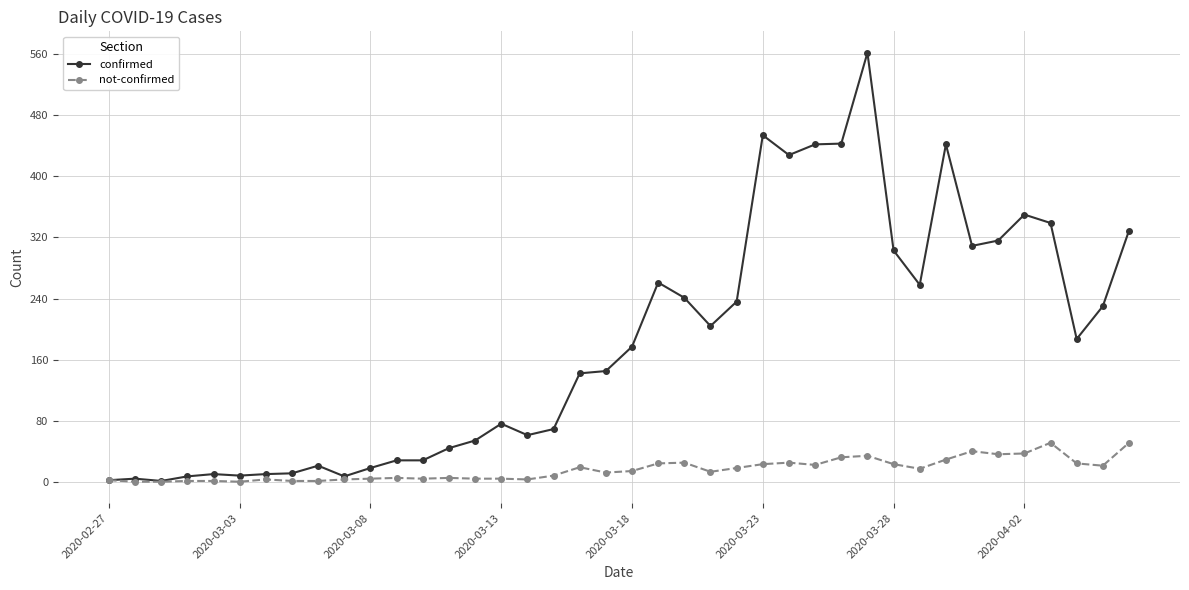

Count the number of data series in this chart.

2